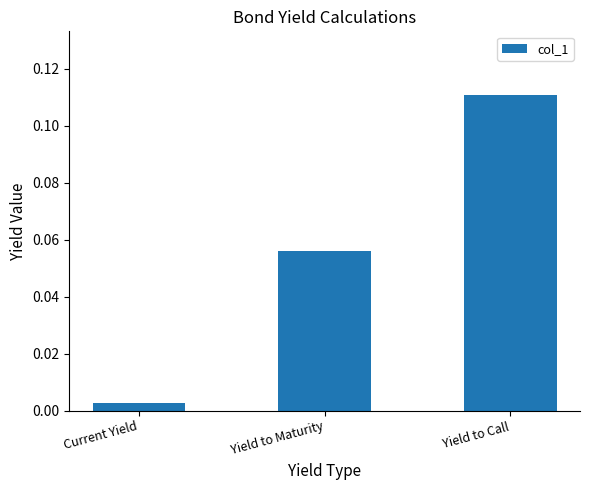

Does the chart contain stacked bars?

No